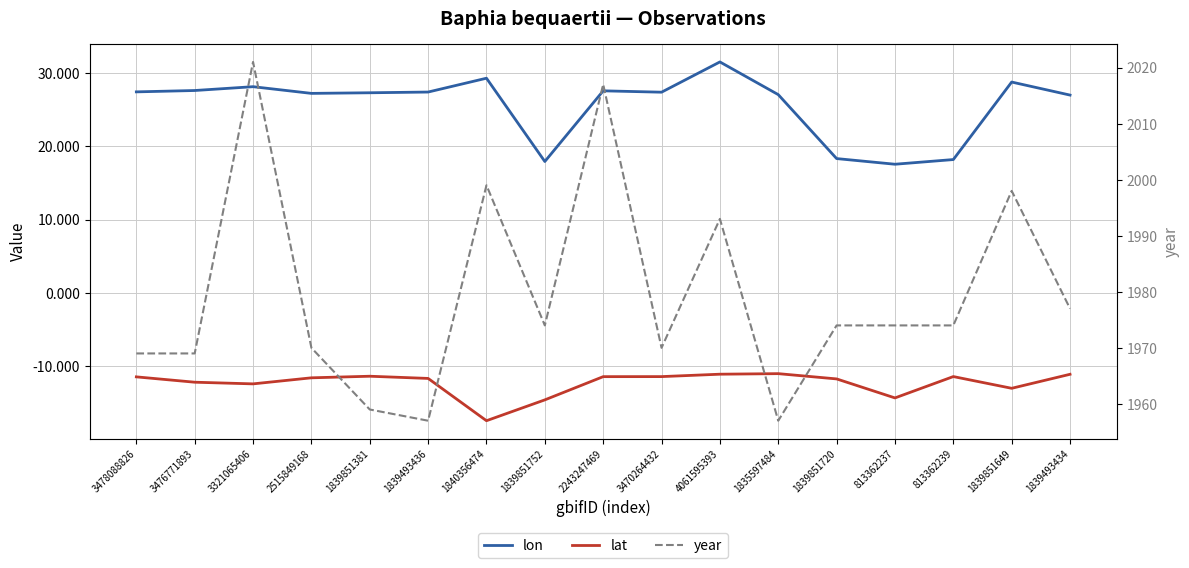

Reading left to right, what are all the values shown in this chart?

lon: 3478088826=27.5	3476771893=27.6	3321065406=28.2	2515849168=27.2	1839851381=27.3	1839493436=27.4	1840356474=29.3	1839851752=17.9	2243247469=27.6	3470264432=27.4	4061595393=31.6	1835597484=27.1	1839851720=18.3	813362237=17.6	813362239=18.2	1839851649=28.8	1839493434=27.0
lat: 3478088826=-11.5	3476771893=-12.3	3321065406=-12.5	2515849168=-11.7	1839851381=-11.4	1839493436=-11.7	1840356474=-17.5	1839851752=-14.7	2243247469=-11.5	3470264432=-11.5	4061595393=-11.2	1835597484=-11.1	1839851720=-11.8	813362237=-14.4	813362239=-11.5	1839851649=-13.1	1839493434=-11.2
year: 3478088826=1969.0	3476771893=1969.0	3321065406=2021.0	2515849168=1970.0	1839851381=1959.0	1839493436=1957.0	1840356474=1999.0	1839851752=1974.0	2243247469=2017.0	3470264432=1970.0	4061595393=1993.0	1835597484=1957.0	1839851720=1974.0	813362237=1974.0	813362239=1974.0	1839851649=1998.0	1839493434=1977.0